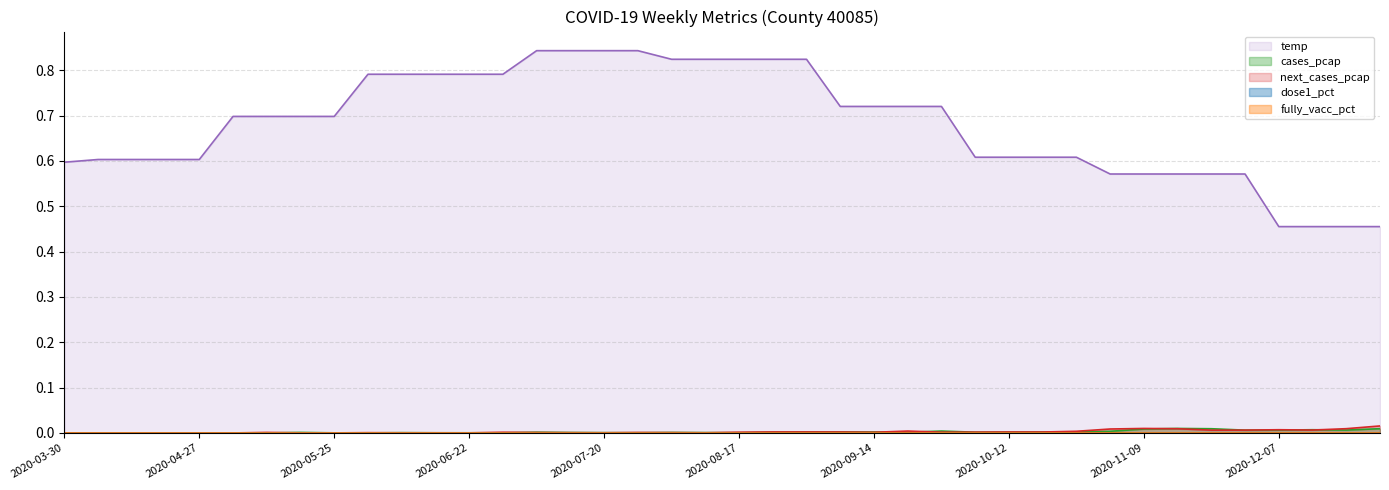

Does the chart display data point markers on the line(s)?

No